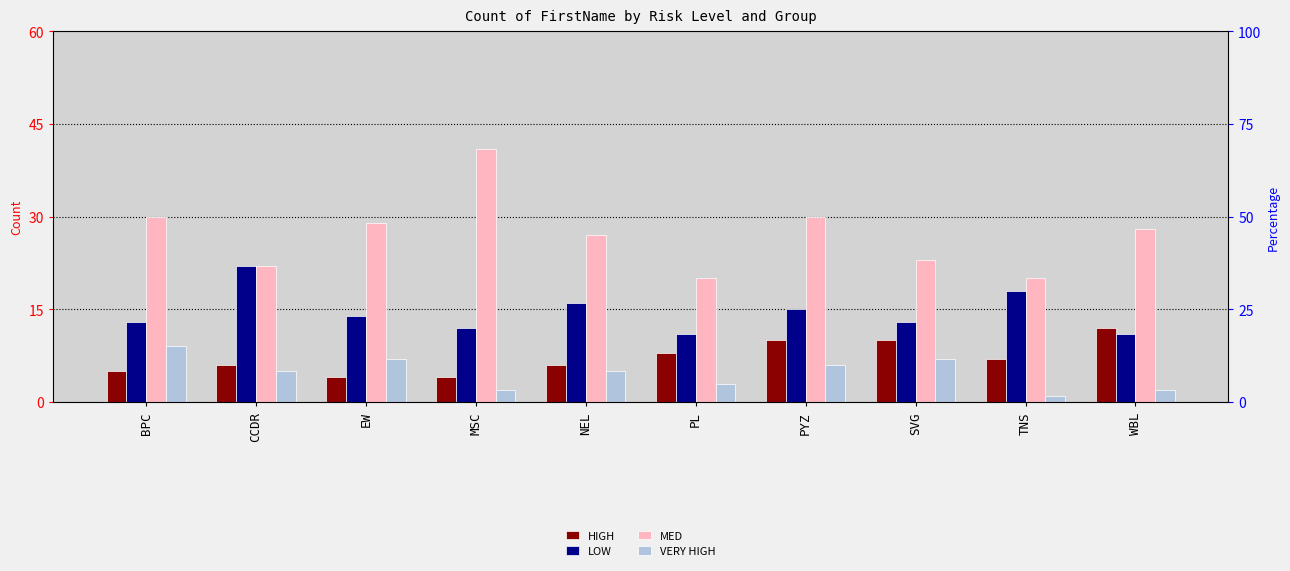

What is the maximum value for HIGH?

12